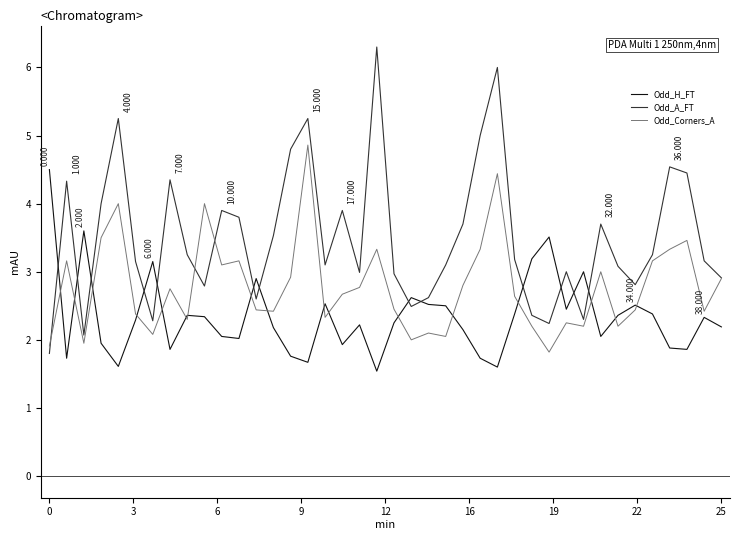

Which series has the widest spread of values?

Odd_A_FT